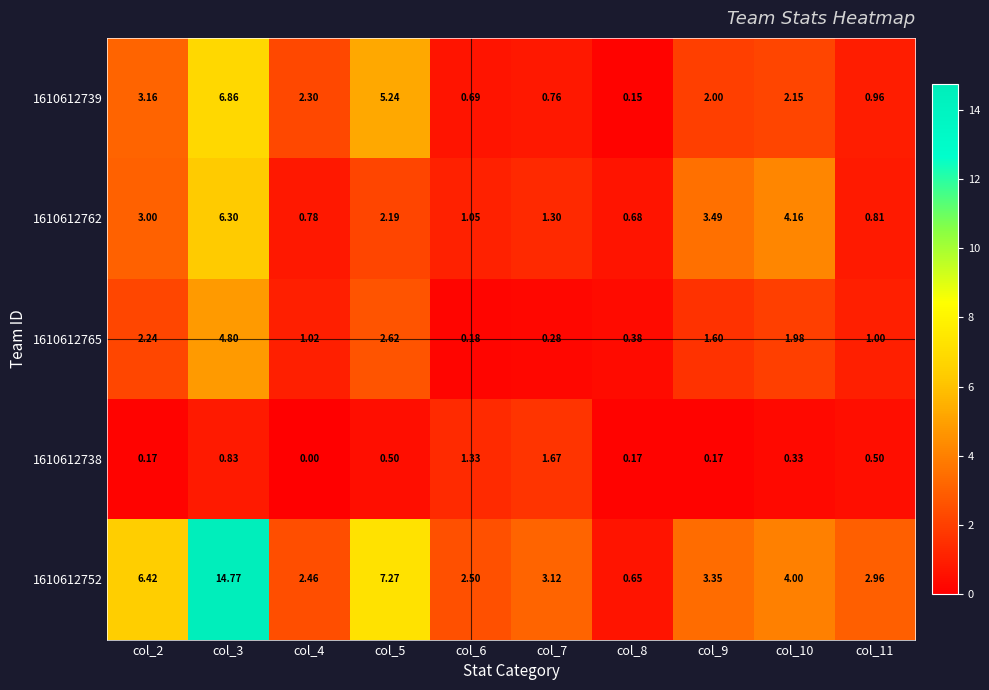

Is the value of 1610612739 at col_2 greater than the value of 1610612762 at col_7?

Yes